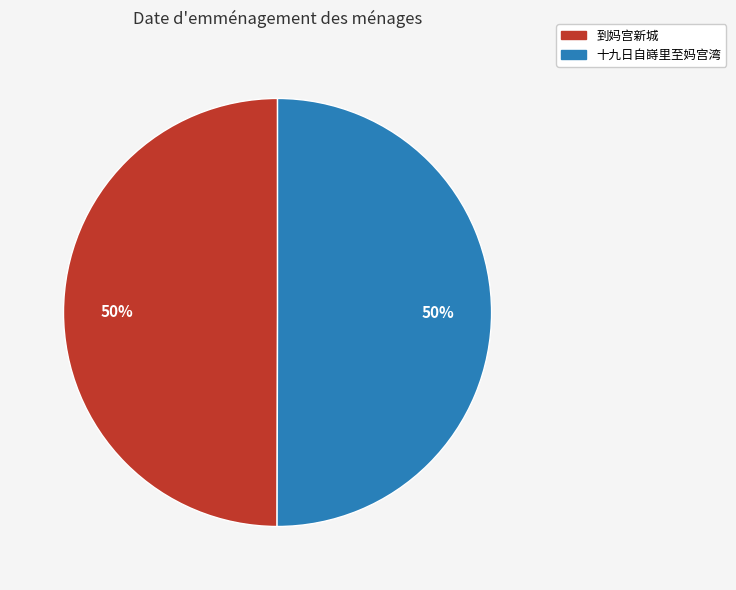

Combined, do 十九日自嵵里至妈宫湾 and 到妈宫新城 account for over 50%?

Yes